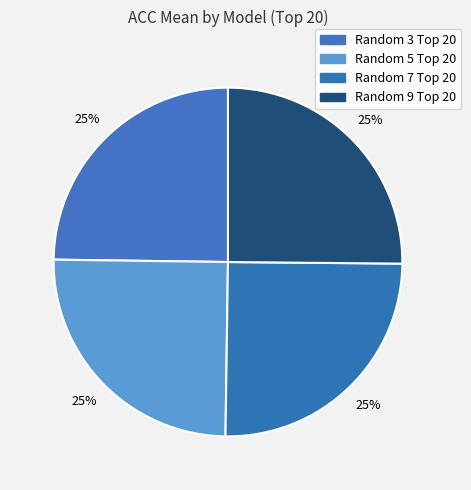

How many slices are in this pie chart?

4